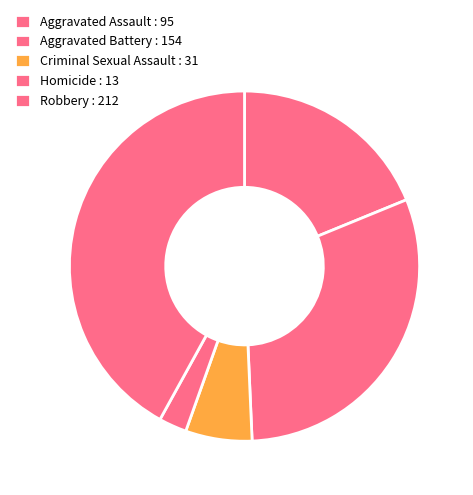

Is there a majority slice in this chart?

No